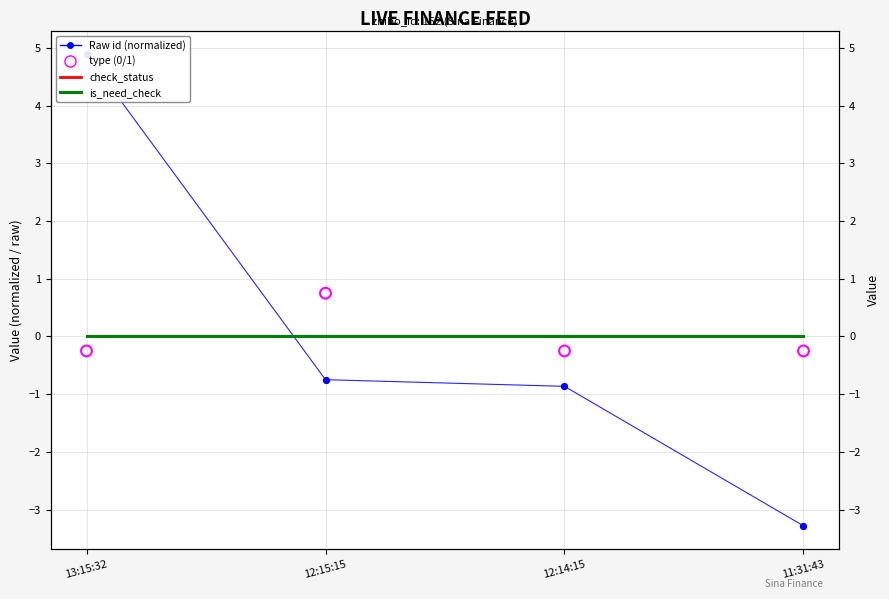

Which series has the widest spread of Y values?

Raw id (normalized)